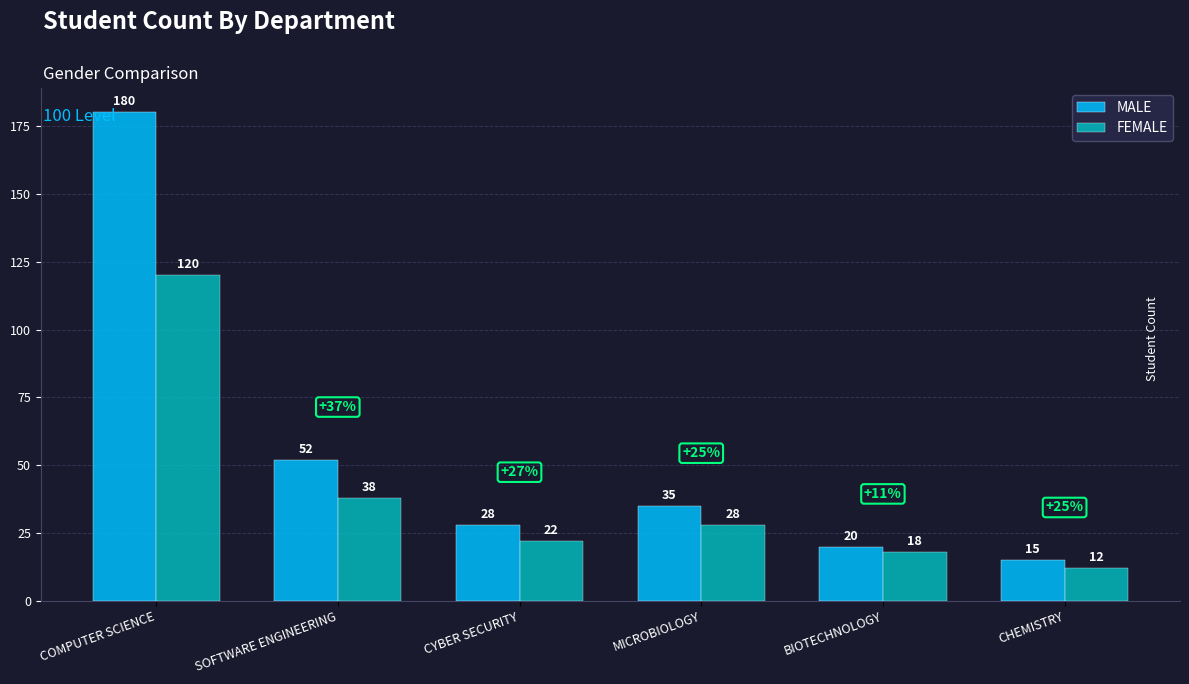

What is the average value of the MALE series?

55